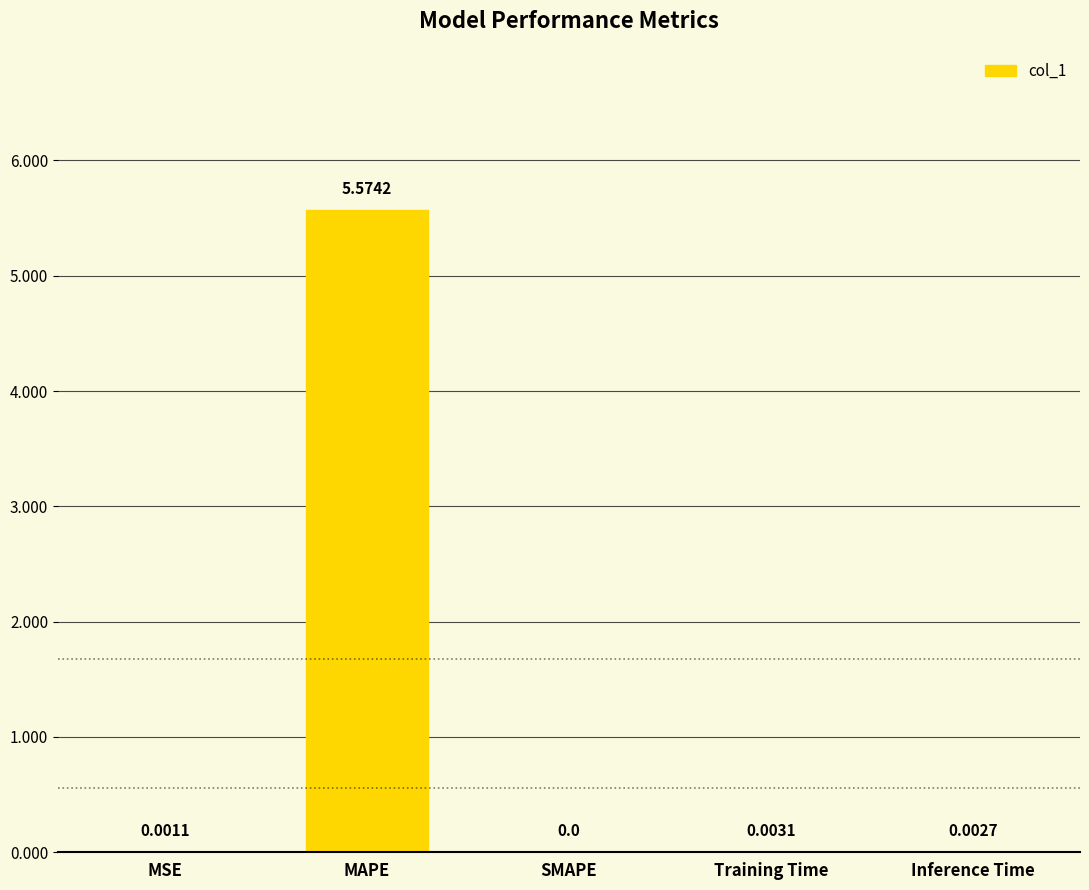

What is the change in value from MAPE to Training Time?

-5.6